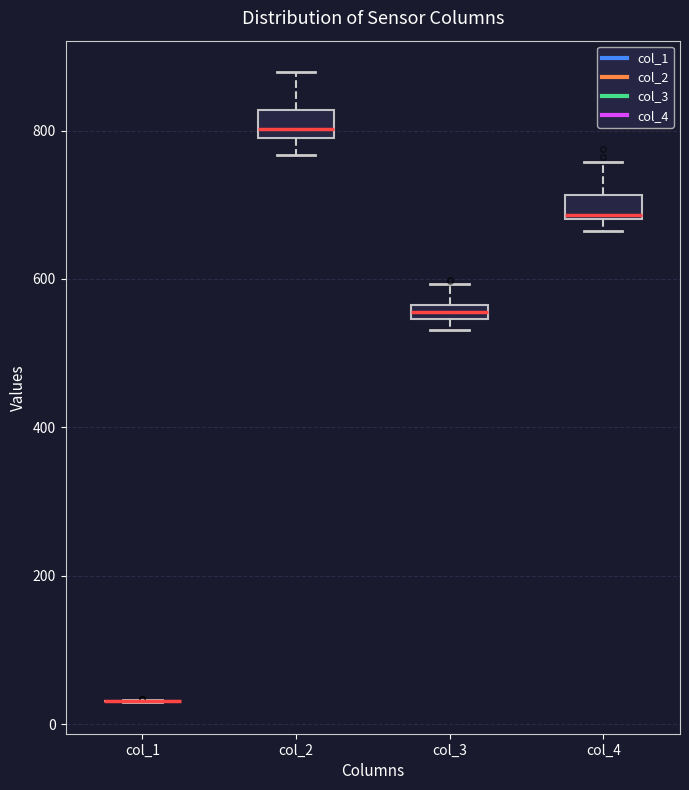

Where is the lower edge of the box for col_4 on the y-axis? The values are not printed on the chart, so give them approximately, as read against the axis.

680